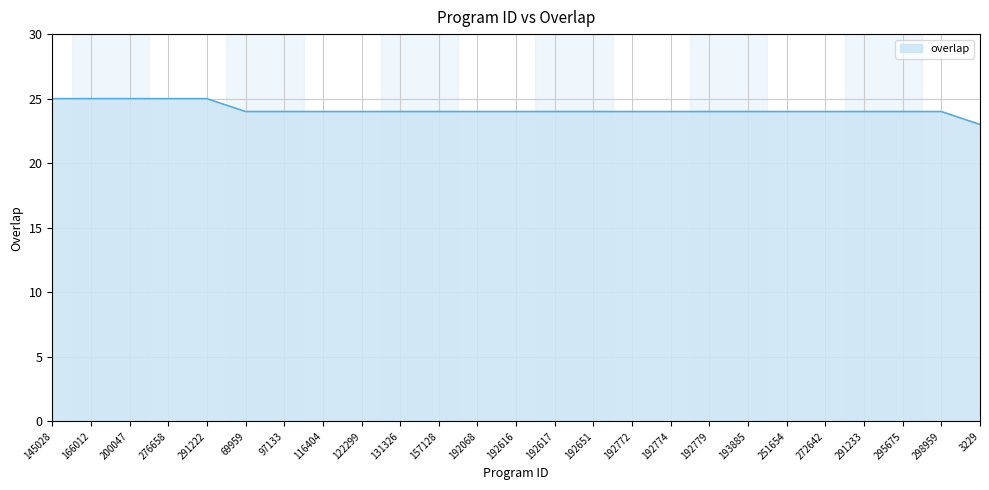

The chart shows a value of 42 at 131326. True or false?

False